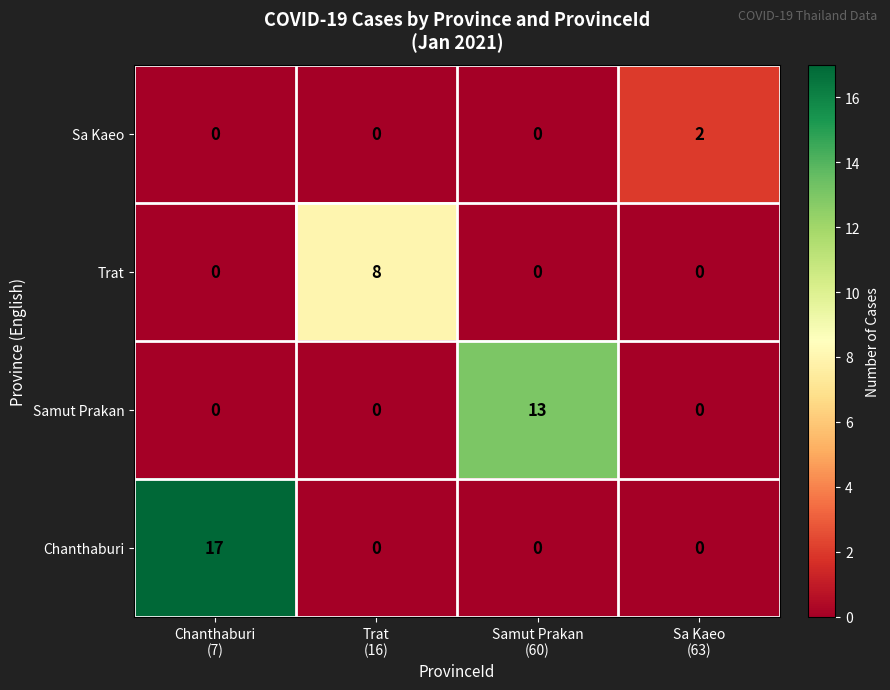

Which series has the widest spread of values?

Chanthaburi